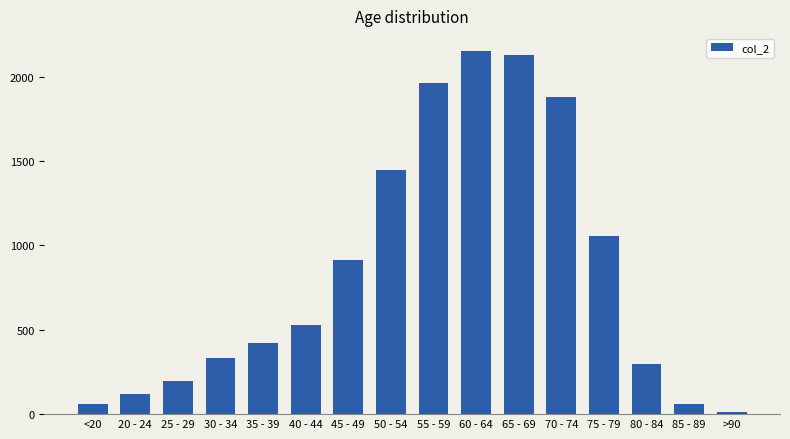

What is the average value?

849